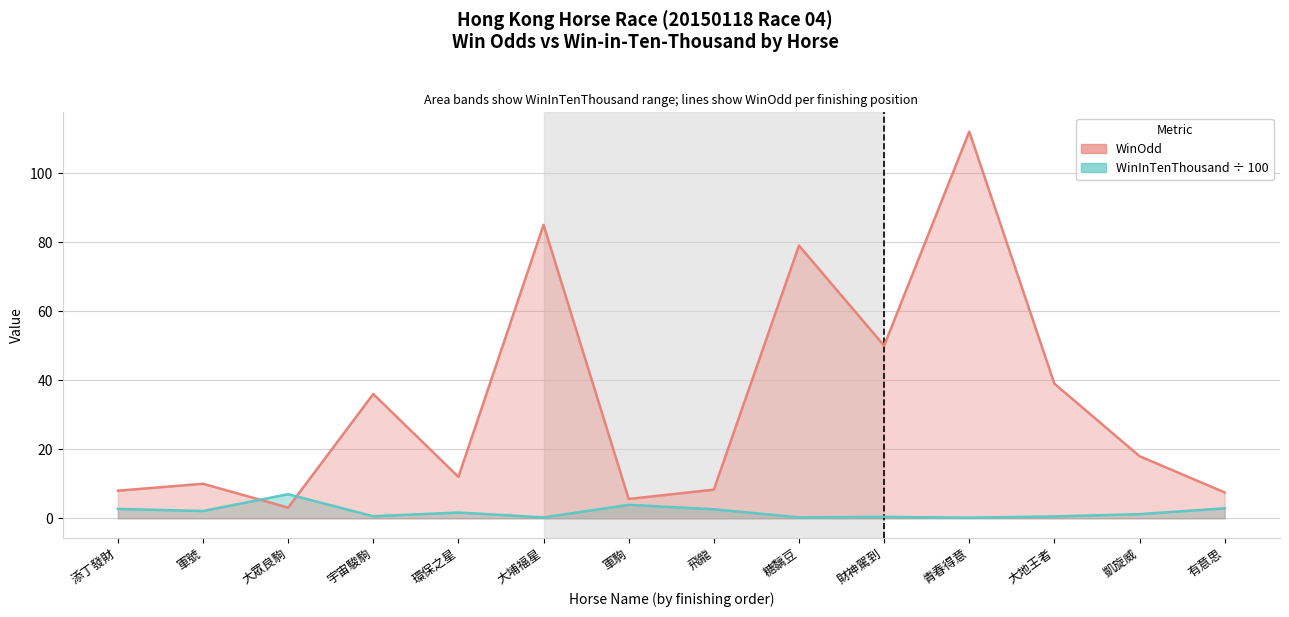

At how many categories does at least one series exceed 103?

1